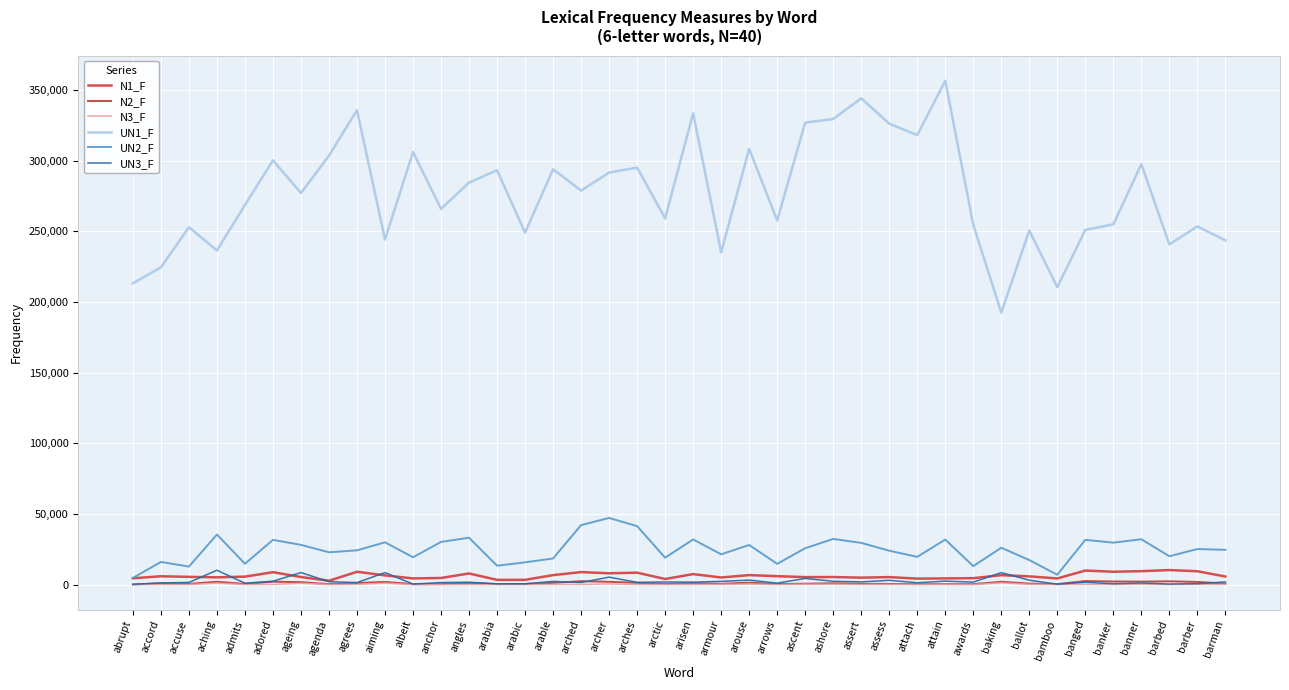

Reading right to left, what are all the values shown in this chart?

N1_F: barman=5725.7	barber=9447.7	barbed=10286.4	banner=9507.1	banker=9106.2	banged=9932.2	bamboo=4349.2	ballot=5815.6	baking=6681.6	awards=4540.8	attain=4380.4	attach=4222.9	assess=5299.5	assert=4909.6	ashore=5343.6	ascent=5297.5	arrows=5962.6	arouse=6708.7	armour=5030.0	arisen=7419.4	arctic=3976.6	arches=8447.5	archer=8008.0	arched=8846.7	arable=6709.8	arabic=3362.9	arabia=3328.1	angles=7894.3	anchor=4677.3	albeit=4363.9	aiming=6520.1	agrees=9074.0	agenda=2726.3	ageing=5352.5	adored=8786.5	admits=5638.8	aching=5137.3	accuse=5476.2	accord=5902.0	abrupt=4467.1
N2_F: barman=693.5	barber=1883.7	barbed=2321.8	banner=2115.7	banker=2185.5	banged=2523.3	bamboo=348.4	ballot=711.1	baking=1990.3	awards=327.4	attain=362.1	attach=324.6	assess=472.0	assert=577.6	ashore=960.8	ascent=620.7	arrows=392.3	arouse=1371.8	armour=566.8	arisen=986.0	arctic=380.7	arches=1249.0	archer=1978.6	arched=2416.7	arable=1216.1	arabic=467.8	arabia=361.1	angles=1118.3	anchor=337.1	albeit=313.9	aiming=1908.9	agrees=1108.3	agenda=306.0	ageing=1753.5	adored=2062.7	admits=468.4	aching=2002.7	accuse=506.1	accord=853.8	abrupt=144.9
N3_F: barman=159.0	barber=161.4	barbed=63.2	banner=268.7	banker=76.7	banged=201.3	bamboo=17.0	ballot=226.9	baking=1216.2	awards=35.5	attain=152.5	attach=114.0	assess=95.5	assert=78.5	ashore=260.8	ascent=257.8	arrows=45.7	arouse=385.0	armour=171.9	arisen=103.5	arctic=41.5	arches=69.8	archer=480.7	arched=97.5	arable=122.4	arabic=13.3	arabia=14.6	angles=66.2	anchor=23.3	albeit=7.0	aiming=1015.9	agrees=172.8	agenda=52.6	ageing=981.3	adored=125.4	admits=54.4	aching=1020.9	accuse=91.0	accord=114.7	abrupt=18.0
UN1_F: barman=243700.2	barber=253578.9	barbed=240831.0	banner=297617.7	banker=255020.8	banged=251085.8	bamboo=210559.7	ballot=250579.5	baking=192563.0	awards=254820.0	attain=356680.3	attach=318213.5	assess=326329.0	assert=344268.1	ashore=329587.3	ascent=327056.5	arrows=257792.1	arouse=308454.0	armour=235221.7	arisen=333639.6	arctic=259262.2	arches=295172.8	archer=291701.7	arched=278953.8	arable=294015.0	arabic=249138.2	arabia=293328.4	angles=284594.1	anchor=265978.0	albeit=306170.7	aiming=244347.2	agrees=335832.2	agenda=303665.2	ageing=277206.3	adored=300319.7	admits=268708.9	aching=236546.9	accuse=252996.1	accord=224582.9	abrupt=213275.6
UN2_F: barman=24621.0	barber=25157.0	barbed=20076.6	banner=32089.9	banker=29693.8	banged=31683.0	bamboo=6964.5	ballot=17361.0	baking=26073.4	awards=13068.0	attain=31865.3	attach=19637.2	assess=23979.6	assert=29533.5	ashore=32333.4	ascent=25764.1	arrows=14672.0	arouse=28033.1	armour=21445.7	arisen=31960.2	arctic=19054.1	arches=41372.4	archer=47186.5	arched=42106.1	arable=18504.6	arabic=15738.3	arabia=13365.5	angles=33169.5	anchor=30207.0	albeit=19349.8	aiming=29939.6	agrees=24254.7	agenda=22865.0	ageing=28132.2	adored=31682.0	admits=14731.4	aching=35451.9	accuse=12734.7	accord=16031.9	abrupt=4714.9
UN3_F: barman=1851.5	barber=663.5	barbed=390.0	banner=1130.9	banker=583.7	banged=1651.7	bamboo=278.6	ballot=3117.8	baking=8471.7	awards=1768.4	attain=2431.2	attach=1312.3	assess=3036.2	assert=1908.9	ashore=2371.1	ascent=4360.4	arrows=996.0	arouse=3182.2	armour=2290.9	arisen=1717.3	arctic=1840.4	arches=1574.4	archer=5275.6	arched=1464.0	arable=2270.7	arabic=537.2	arabia=538.5	angles=1668.5	anchor=1448.5	albeit=347.3	aiming=8489.7	agrees=1420.8	agenda=2040.6	ageing=8509.9	adored=2385.9	admits=990.9	aching=10164.8	accuse=1539.7	accord=1159.3	abrupt=148.8